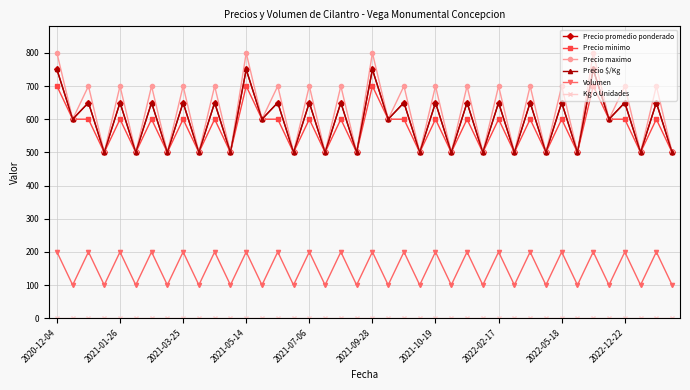

Is this an area chart (filled region under the line)?

No